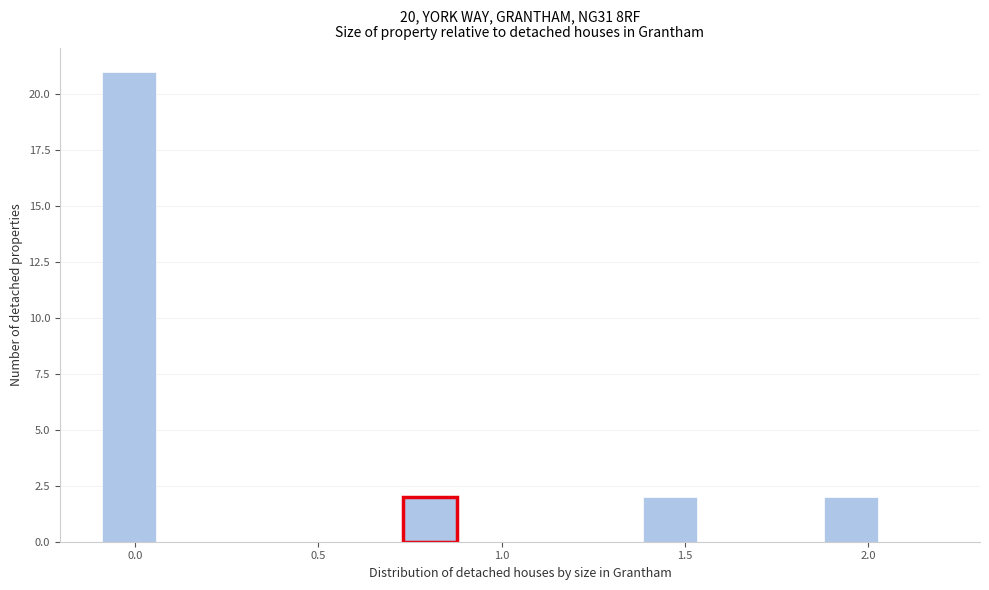

Around what value on the x-axis is the tallest bar? Give the approximate position of its centre, as read against the axis.

0.00